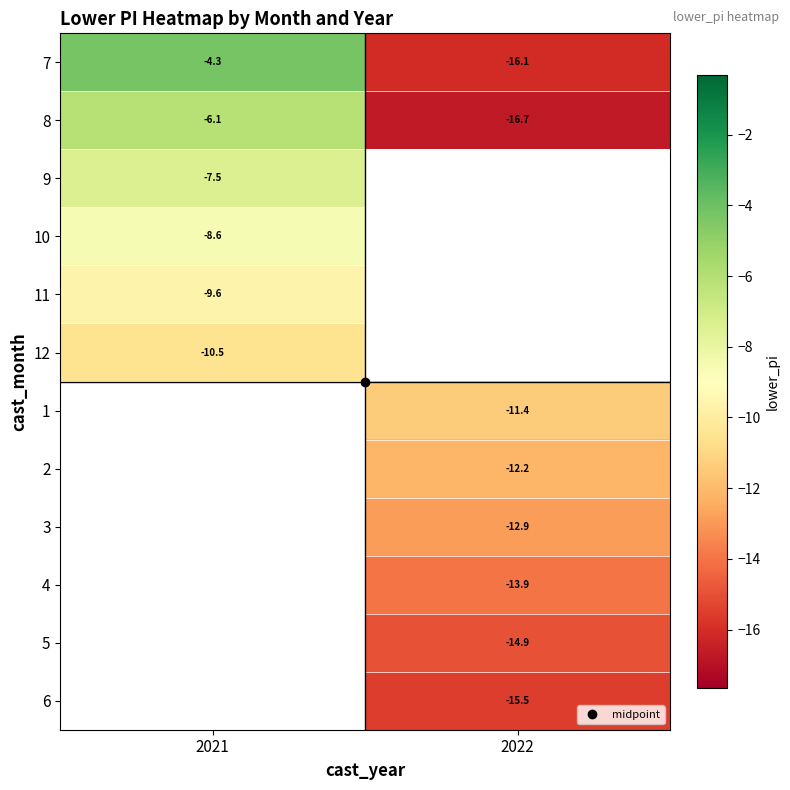

Which category has the lowest value in the row_6 series?

2021